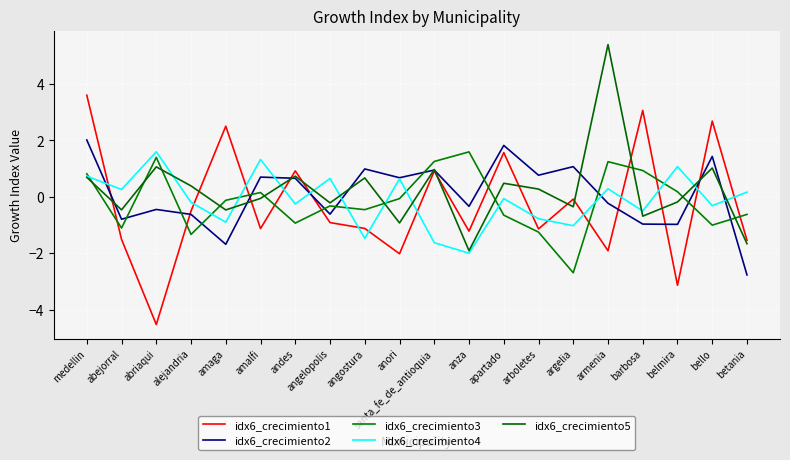

How many values in the idx6_crecimiento5 series exceed 0?

10